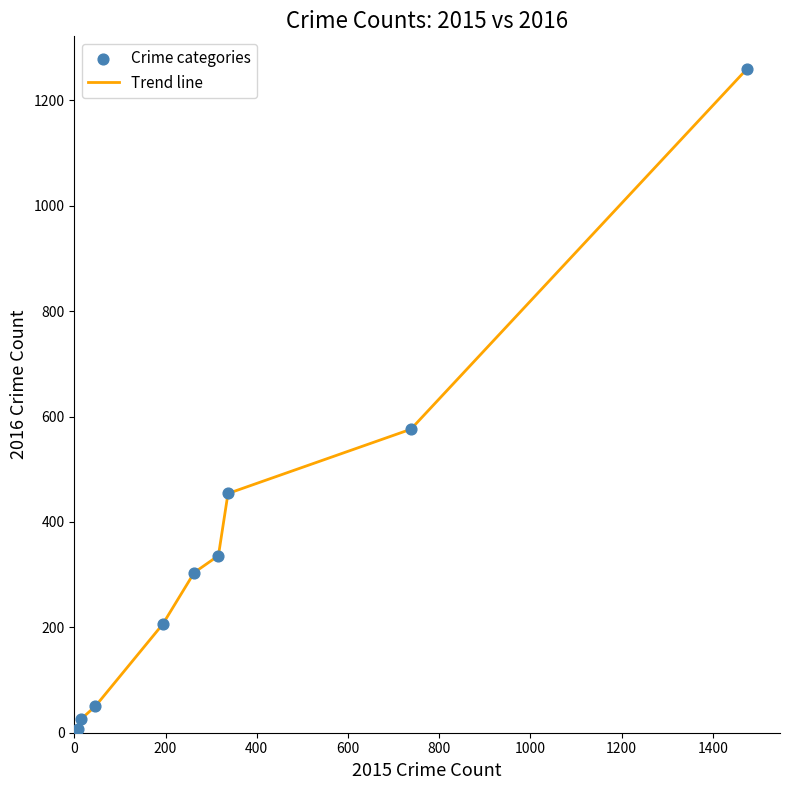

What is the maximum value shown in the chart?

1259